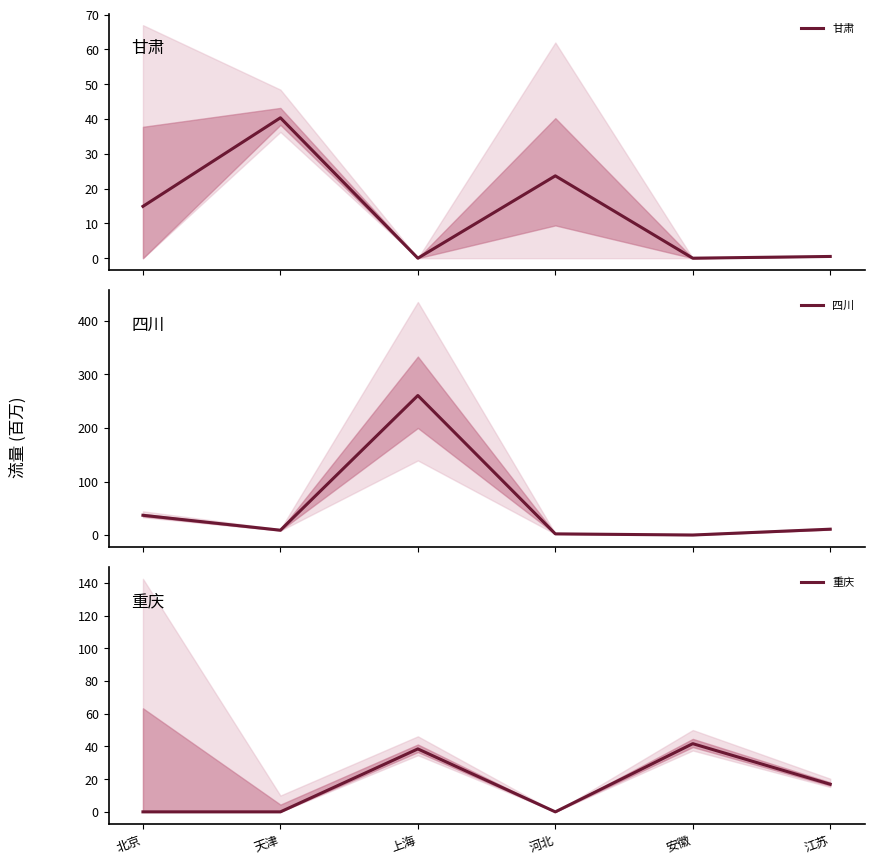

List the labels in order of 重庆 value, largest first.

安徽, 上海, 江苏, 北京, 天津, 河北